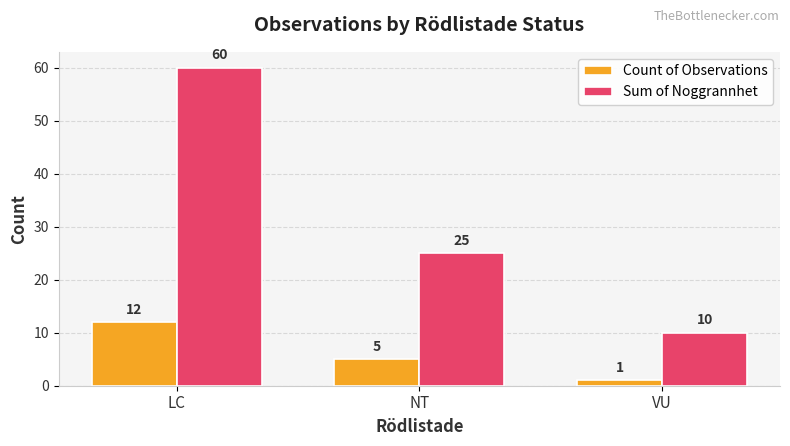

True or false: Sum of Noggrannhet has a value of 4 at VU.

False